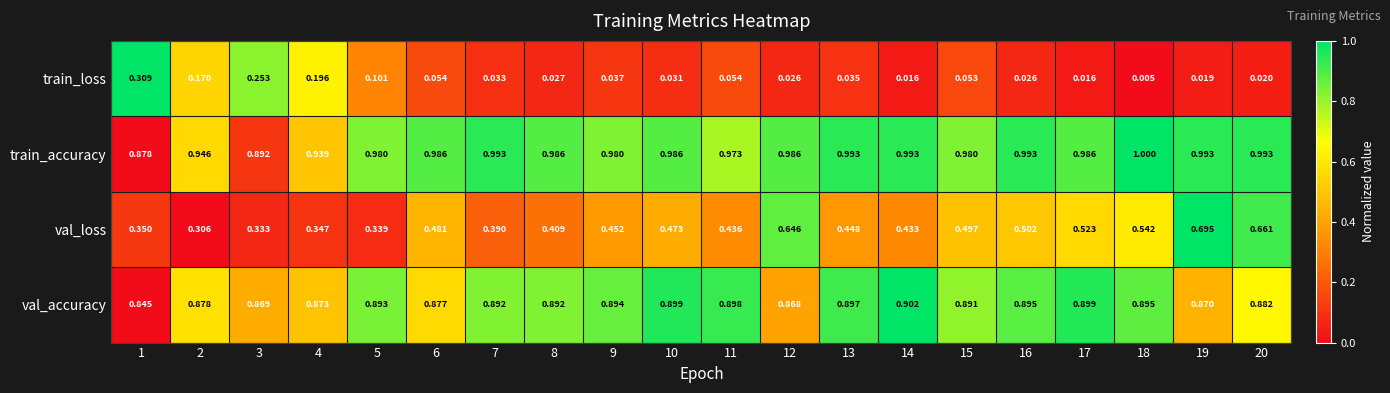

Rank the series at 4 from highest to lowest value.

train_accuracy, val_accuracy, val_loss, train_loss